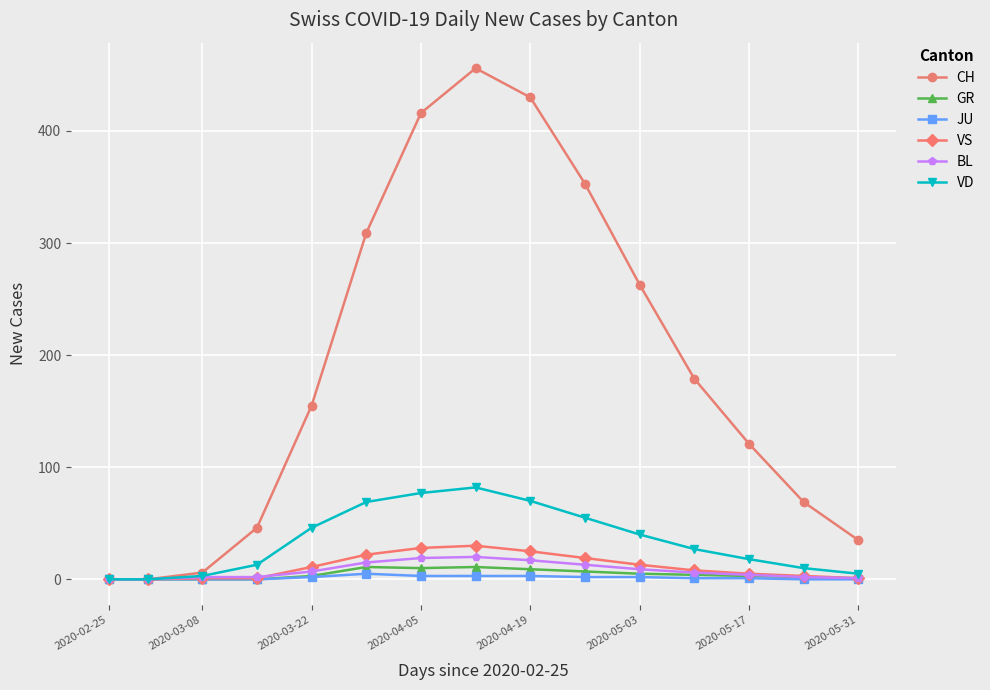

True or false: JU has more than 0 interior local peaks.

True